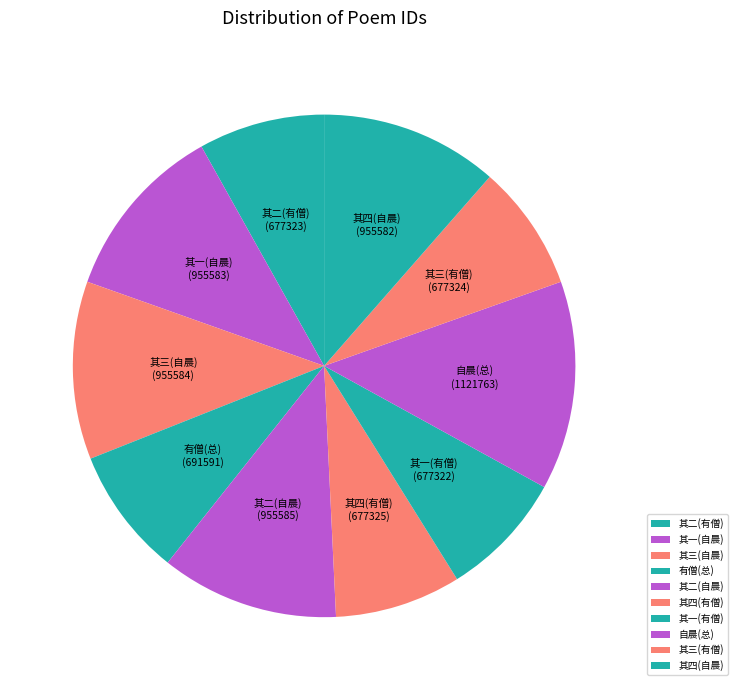

Approximately how many times larger is the value at 自晨(总) compared to 其三(自晨)?

1.2